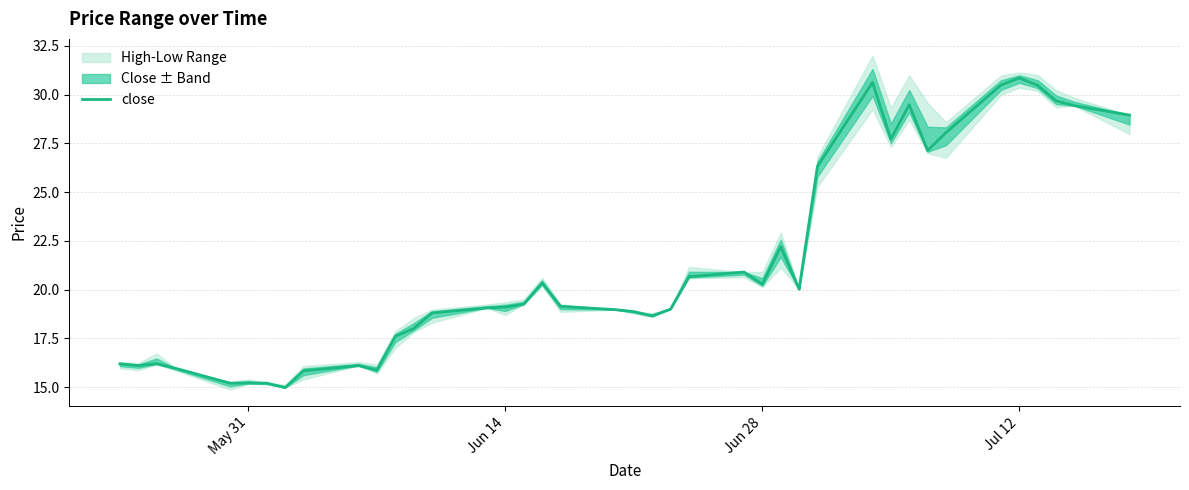

True or false: close has a value of 20.3 at Jun 28.

True